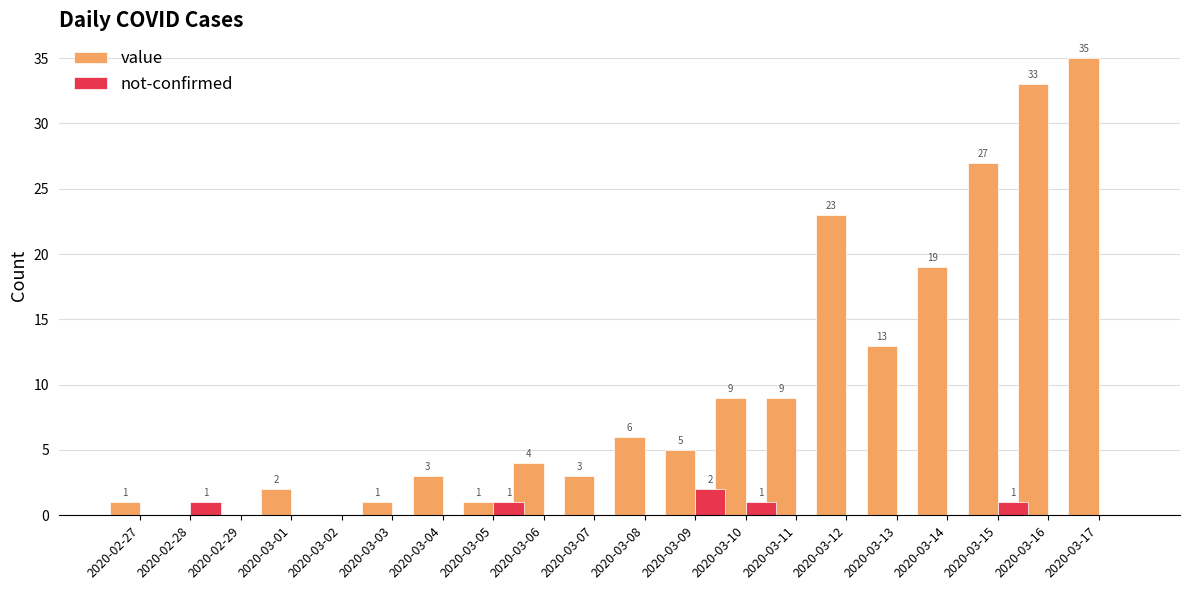

Reading right to left, extract all data points from this chart.

value: 35	33	27	19	13	23	9	9	5	6	3	4	1	3	1	0	2	0	0	1
not-confirmed: 0	0	1	0	0	0	0	1	2	0	0	0	1	0	0	0	0	0	1	0